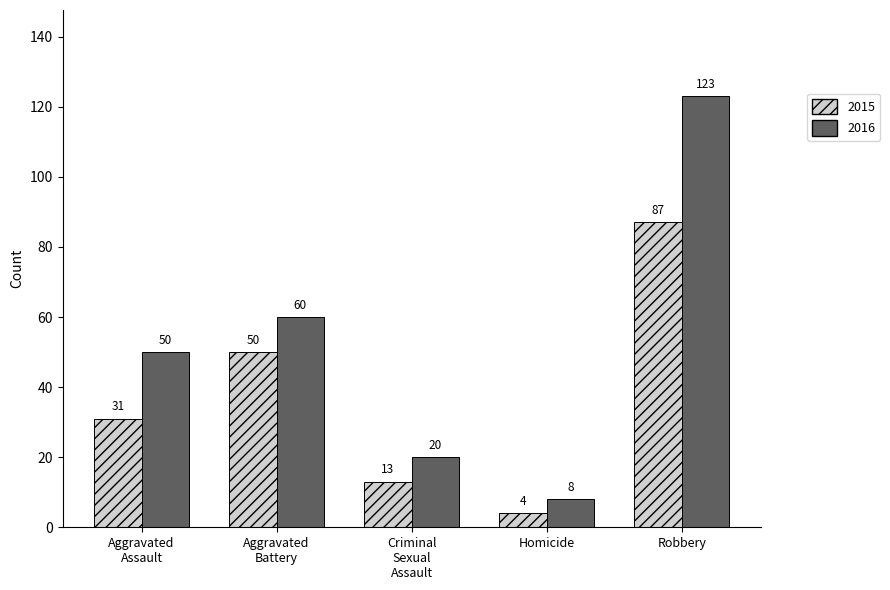

What is the label of the 3rd bar from the left?

Criminal
Sexual
Assault